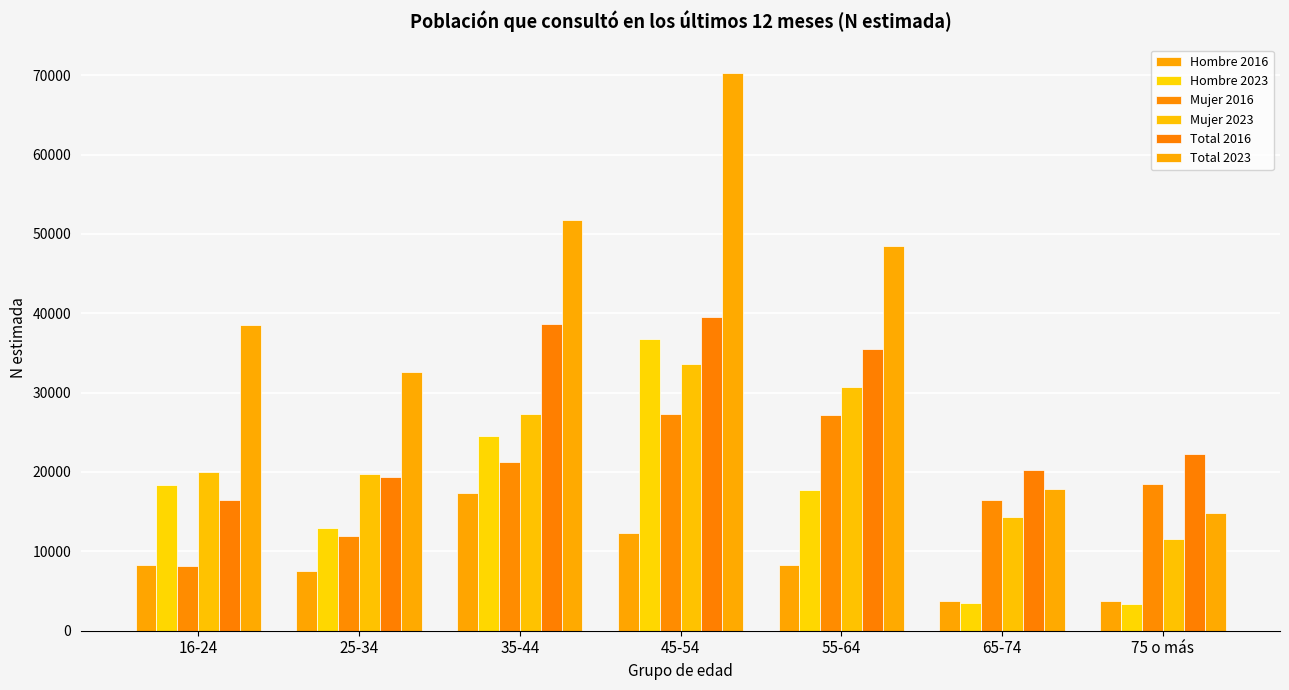

Which series has the largest total across all categories?

Total 2023